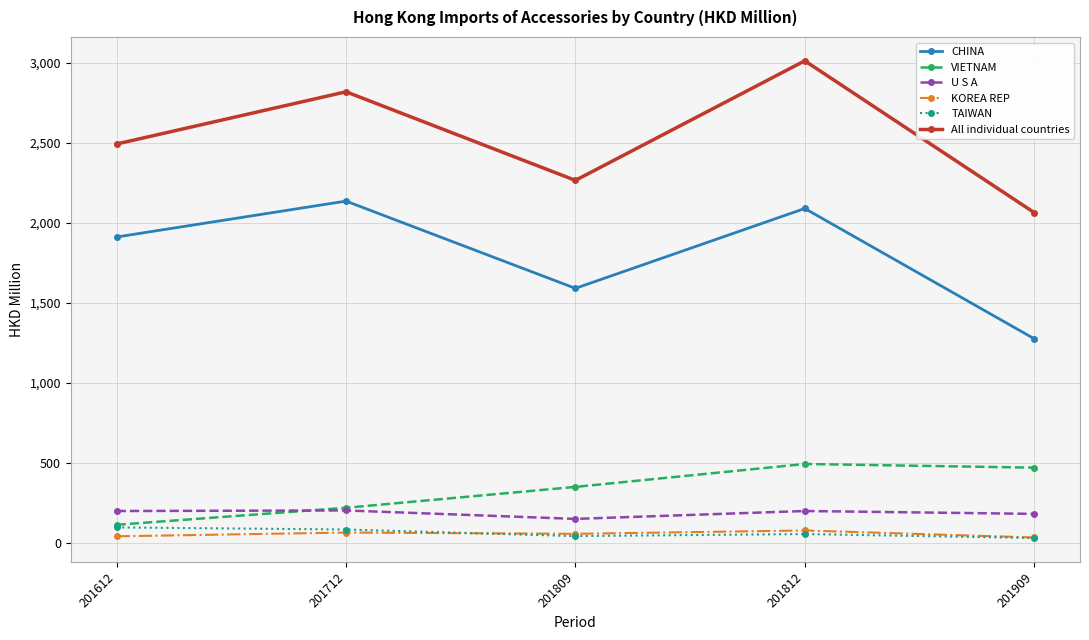

Is the value of VIETNAM at 201812 greater than the value of CHINA at 201712?

No